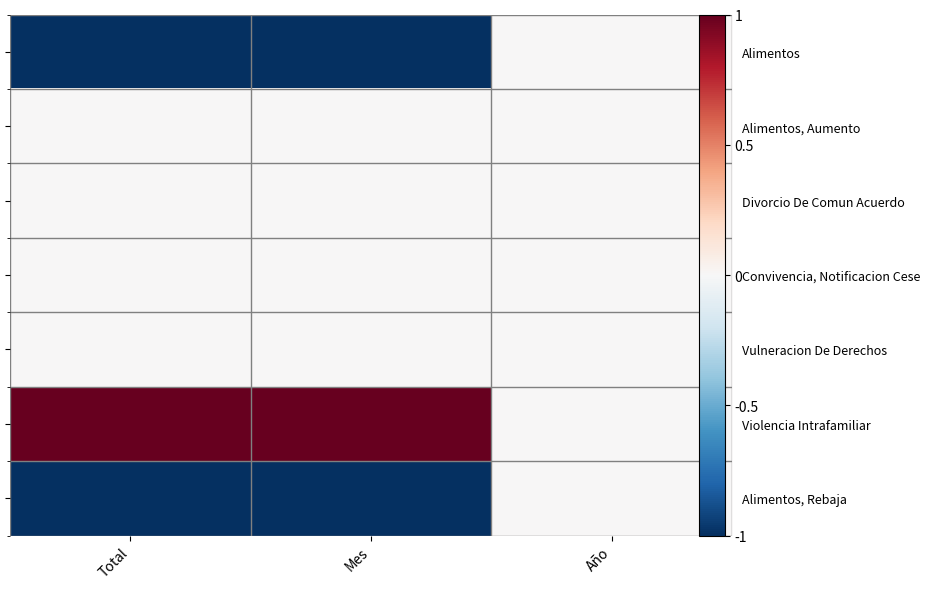

At which category is the sum across all series the highest?

Año